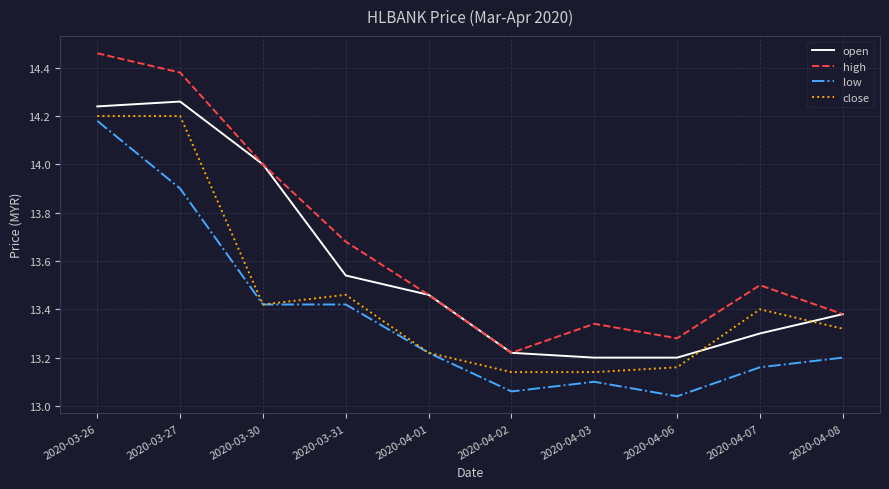

Between which two adjacent categories do open and close first intersect?

2020-04-06 and 2020-04-07